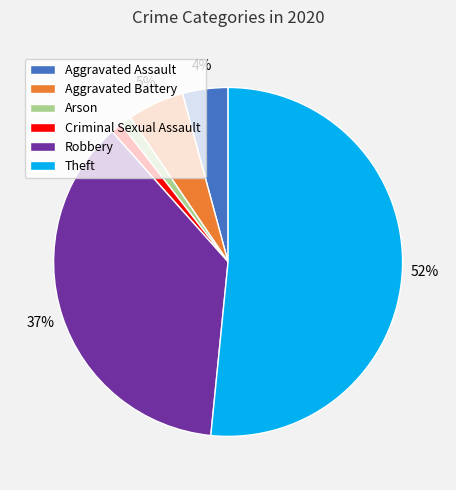

How many segments does this pie chart have?

6